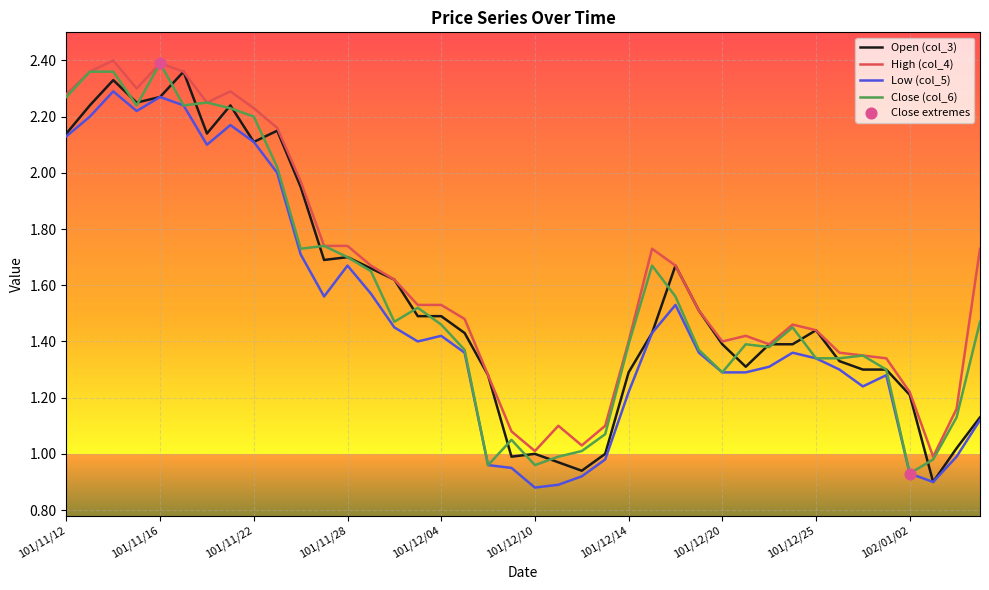

At how many categories does at least one series exceed 1?

39